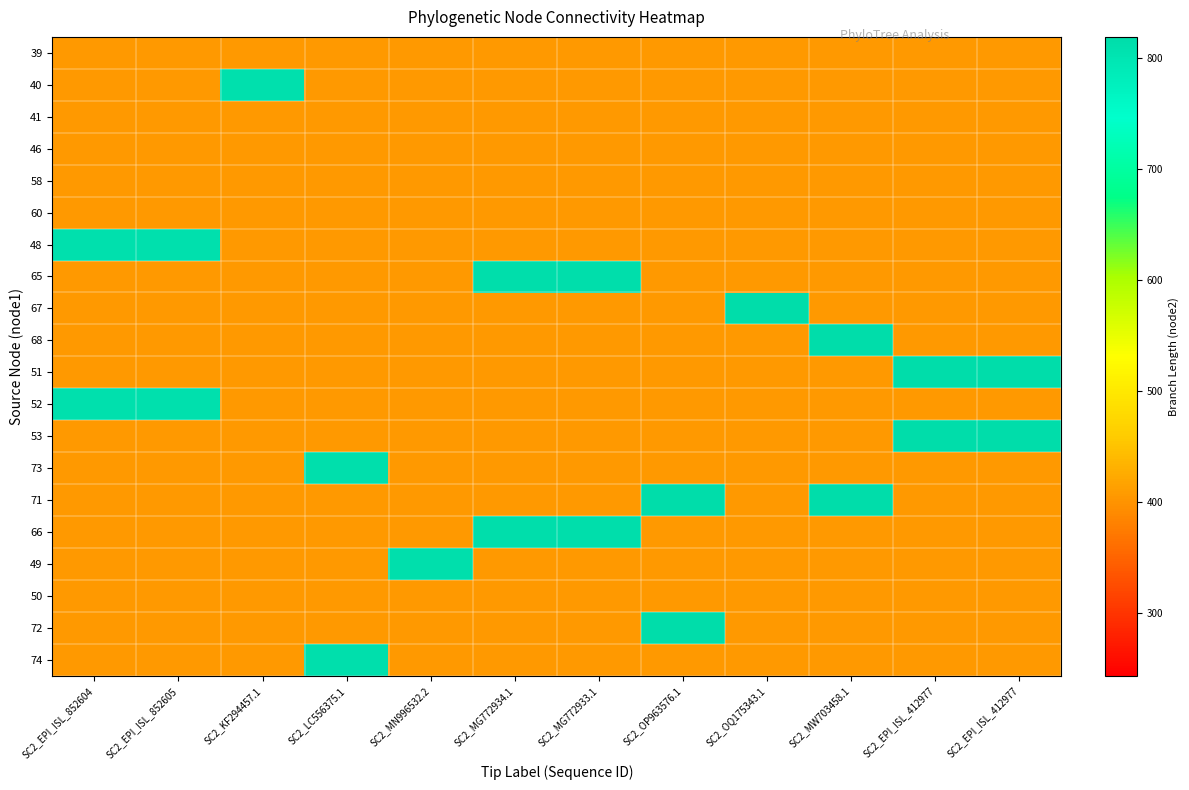

At how many categories does at least one series exceed 773?

12